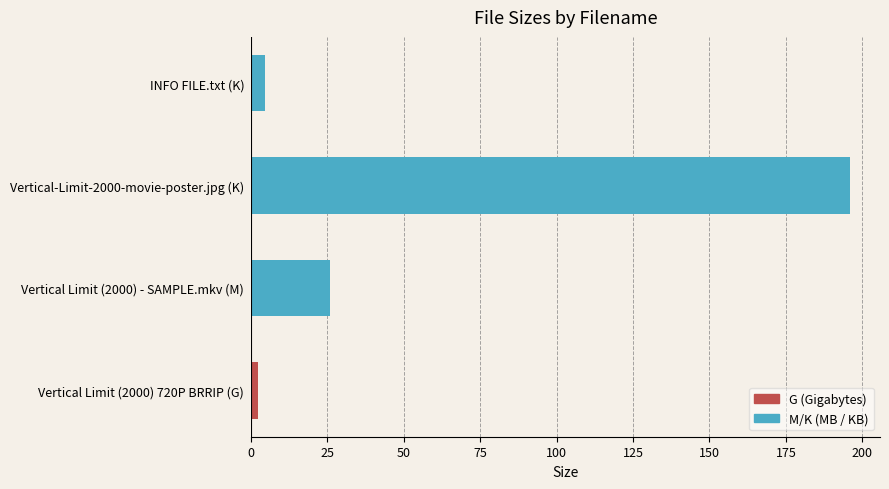

What is the average value?

57.1